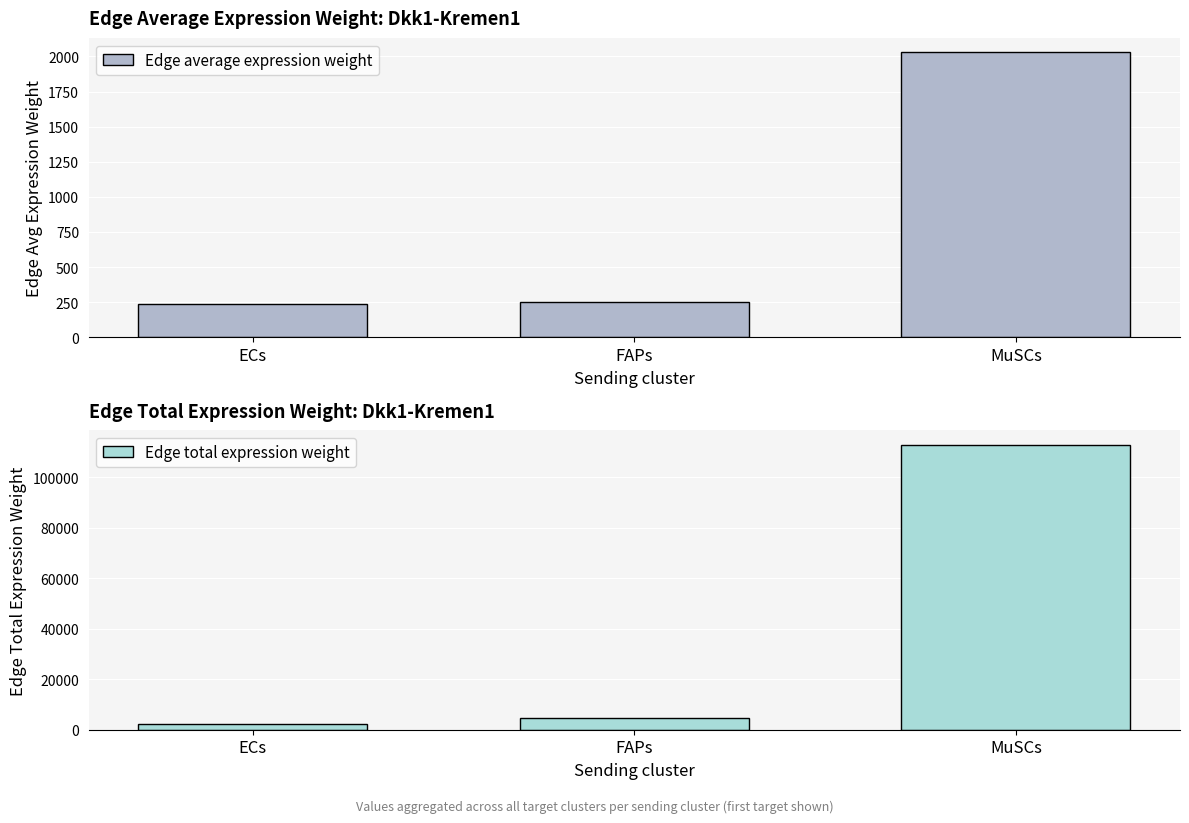

What is the label of the 2nd bar from the left?

FAPs